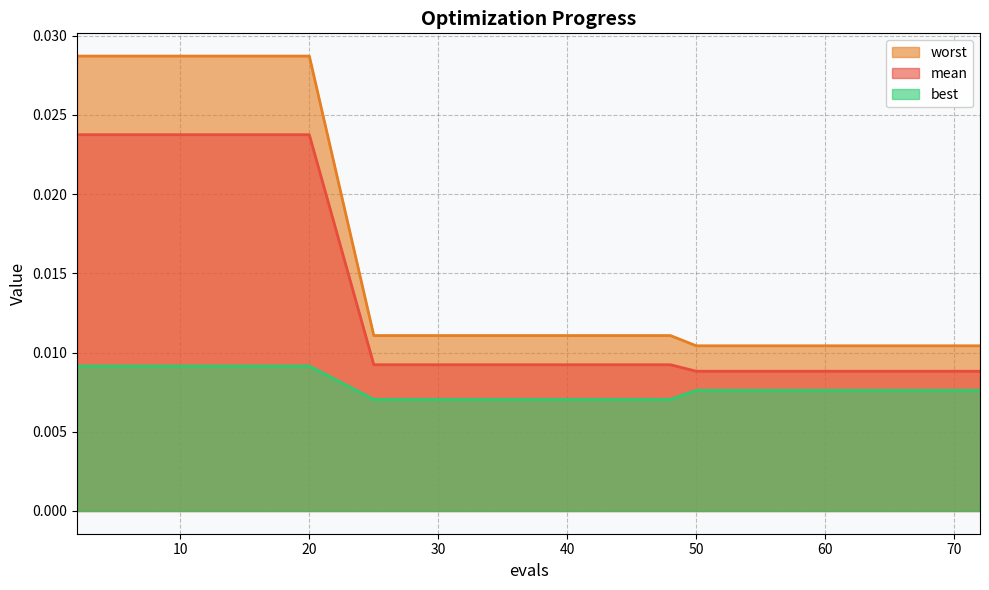

How many data points does each series have?

14